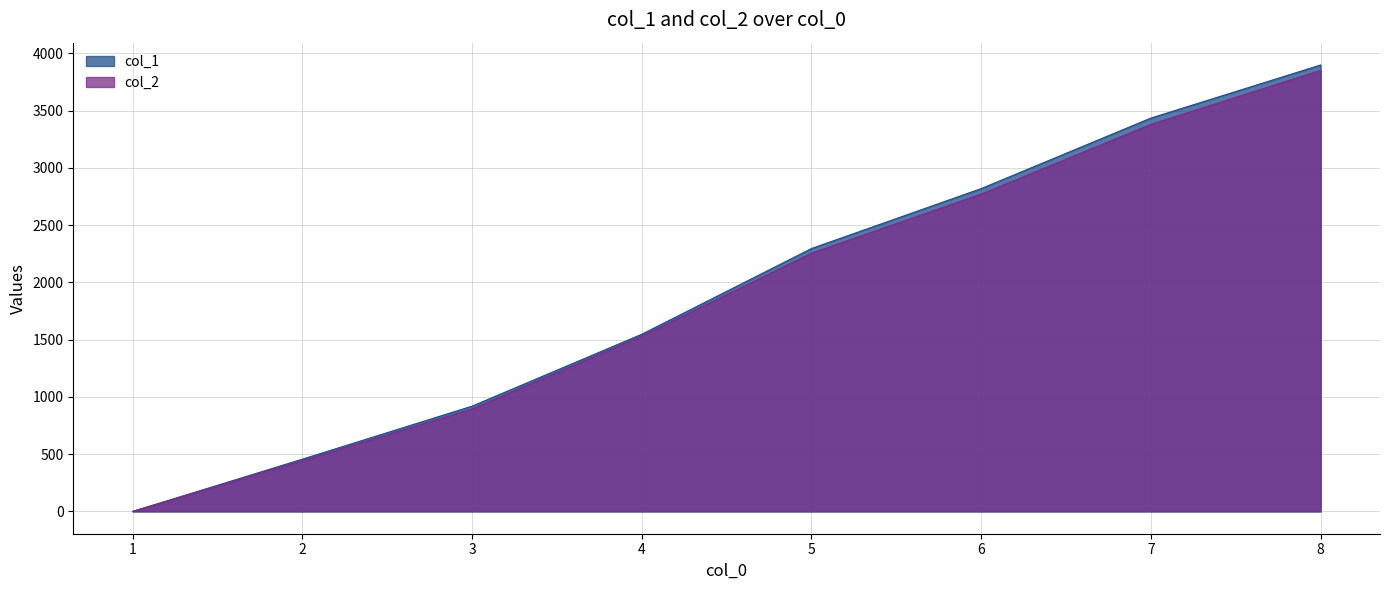

True or false: col_2 and col_1 intersect in this chart.

False